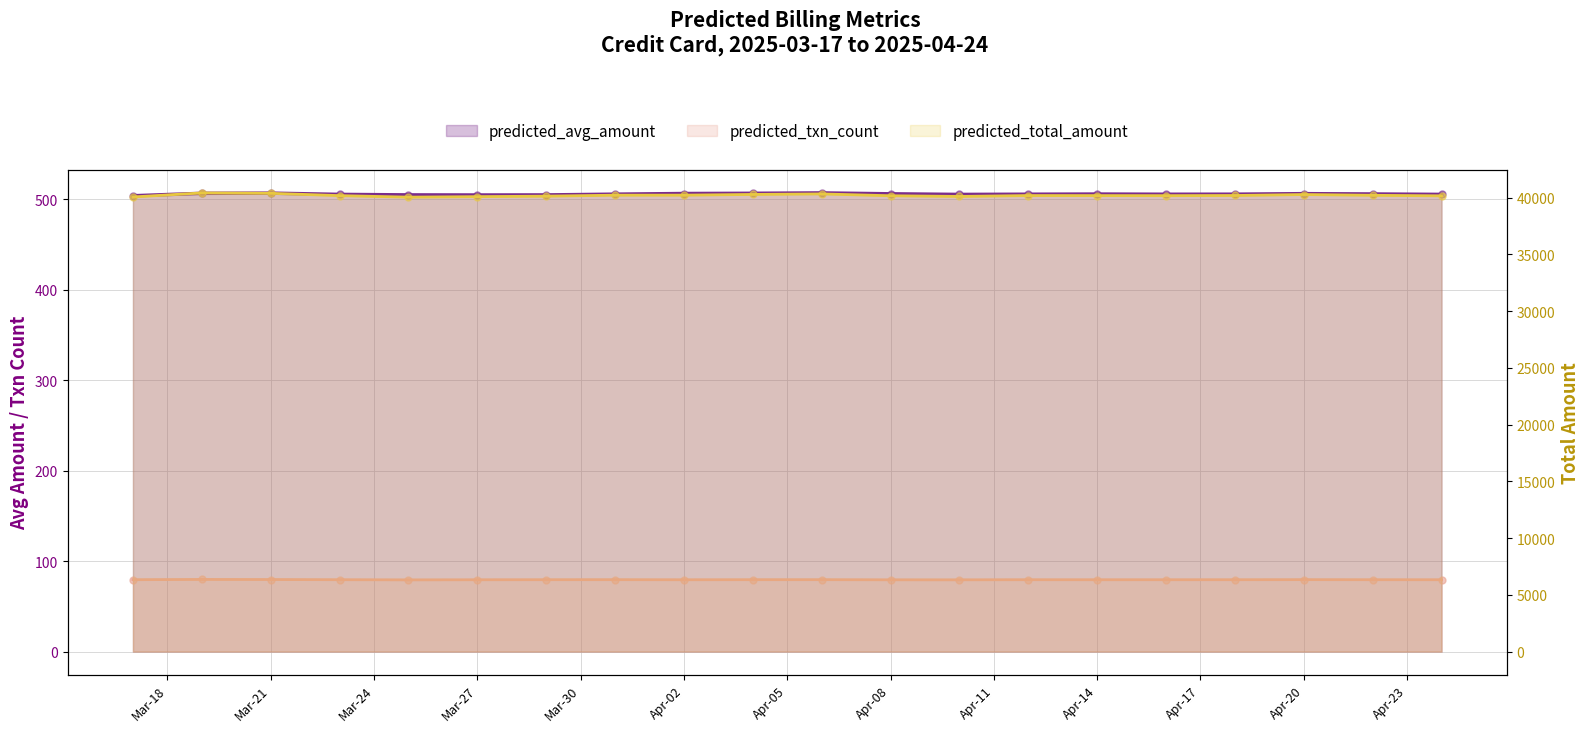

Which series contains the lowest Y value?

predicted_txn_count